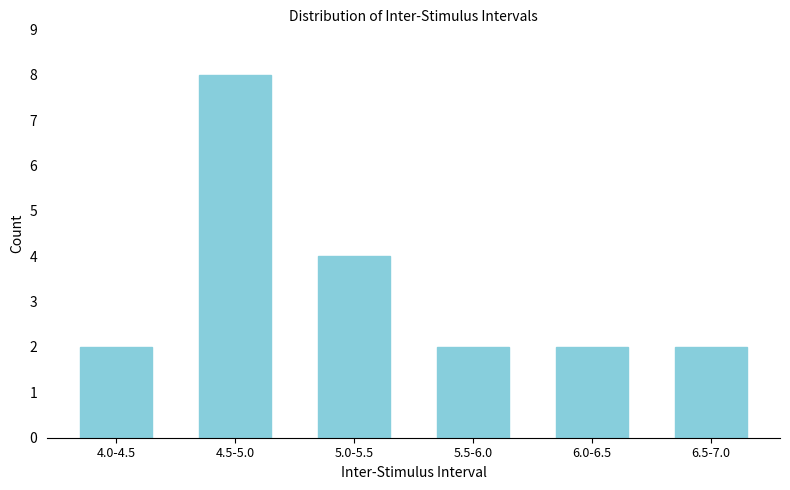

Reading left to right, what are all the values shown in this chart?

4.0-4.5=2	4.5-5.0=8	5.0-5.5=4	5.5-6.0=2	6.0-6.5=2	6.5-7.0=2